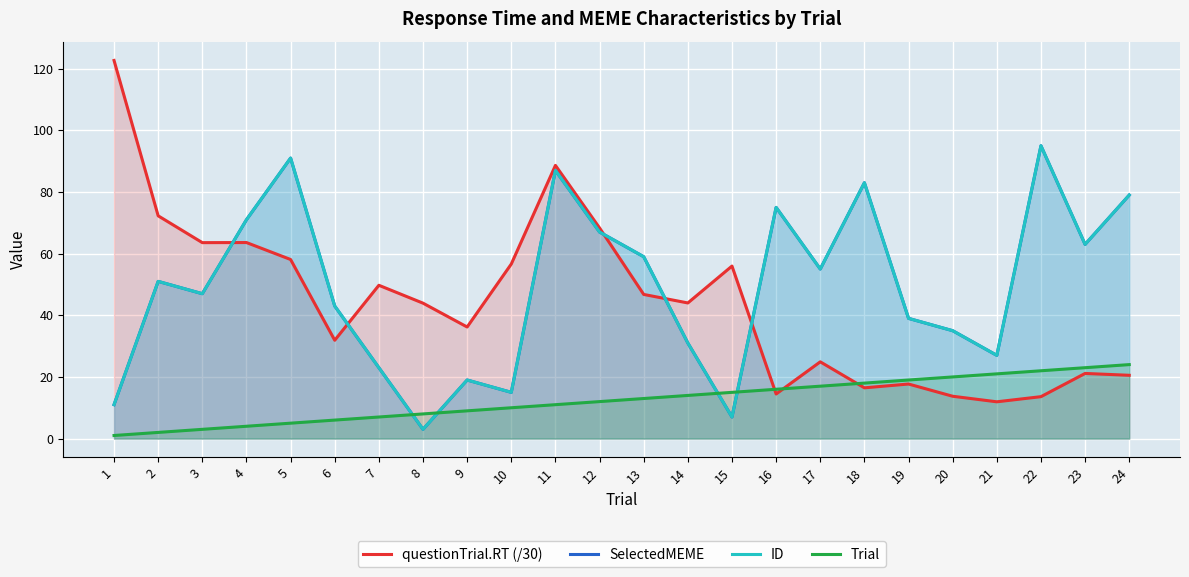

What is the value of the SelectedMEME point at the 12th from the left?

67.0